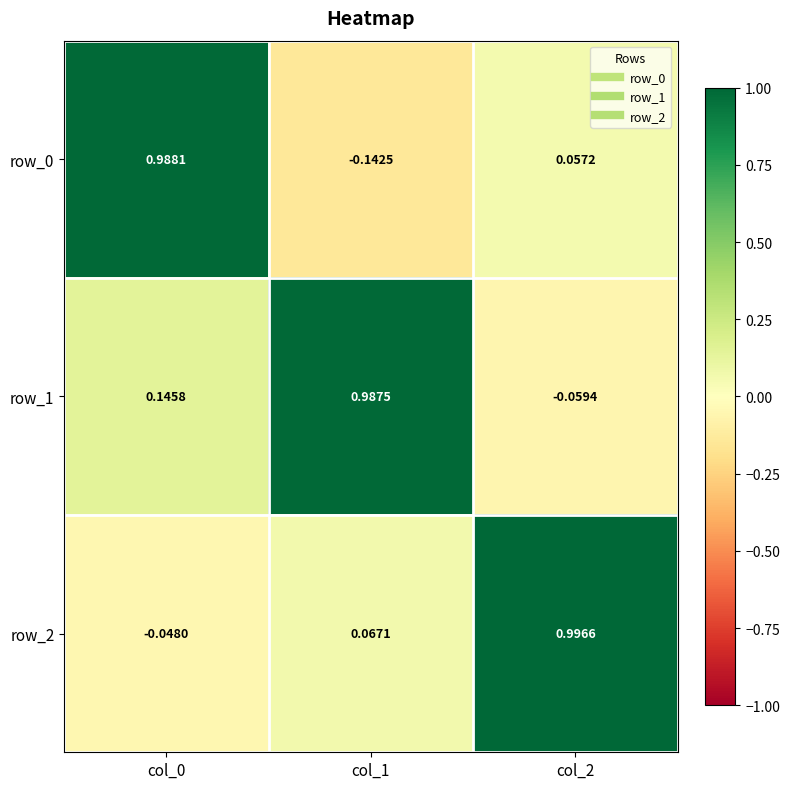

Is the value of row_1 at col_2 greater than the value of row_0 at col_1?

Yes